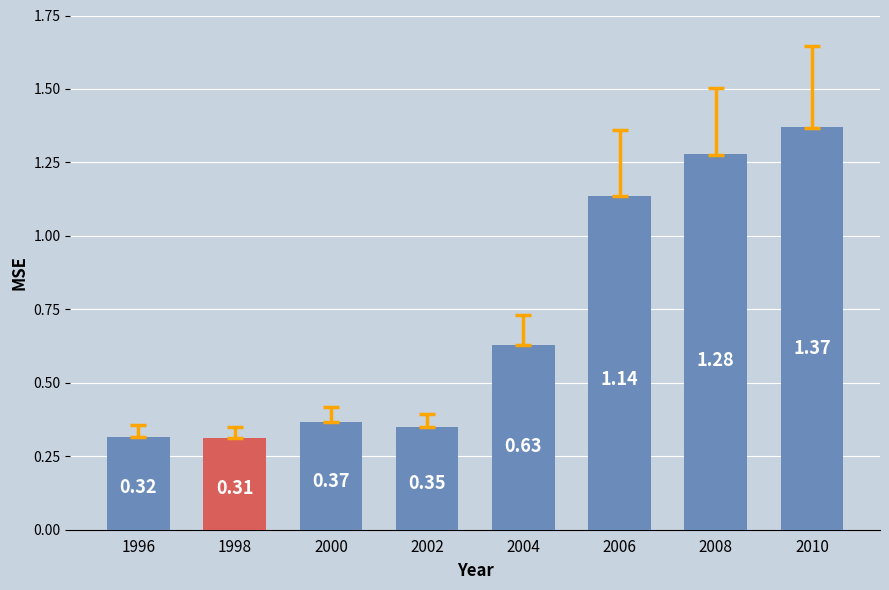

List the labels in order of value, largest first.

2010, 2008, 2006, 2004, 2000, 2002, 1996, 1998